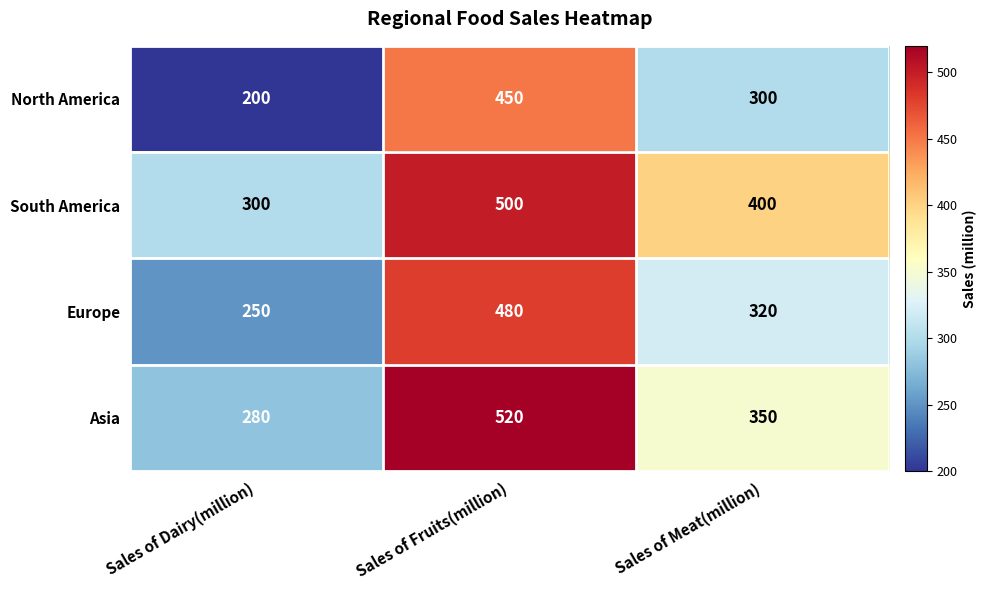

Which series has the widest spread of values?

North America